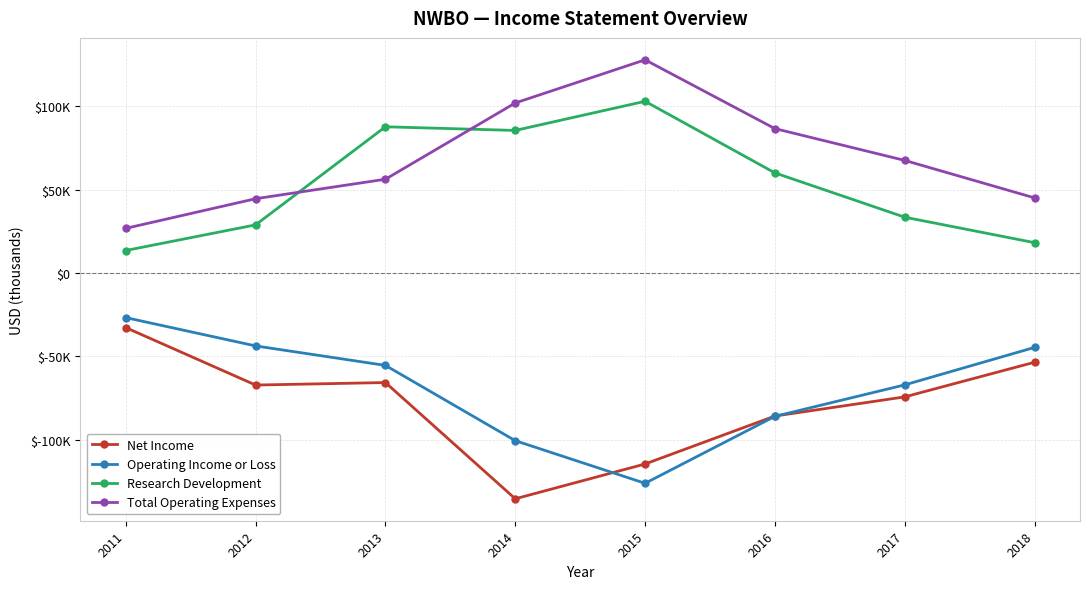

What are all the series names shown in the legend?

Net Income, Operating Income or Loss, Research Development, Total Operating Expenses